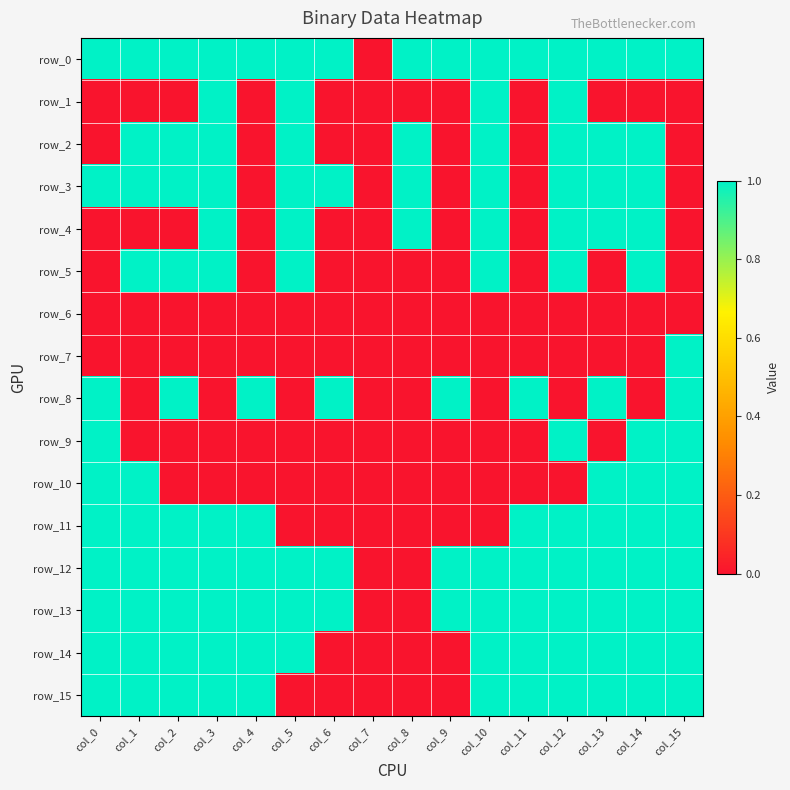

Is the value of row_3 at col_0 greater than the value of row_0 at col_14?

No